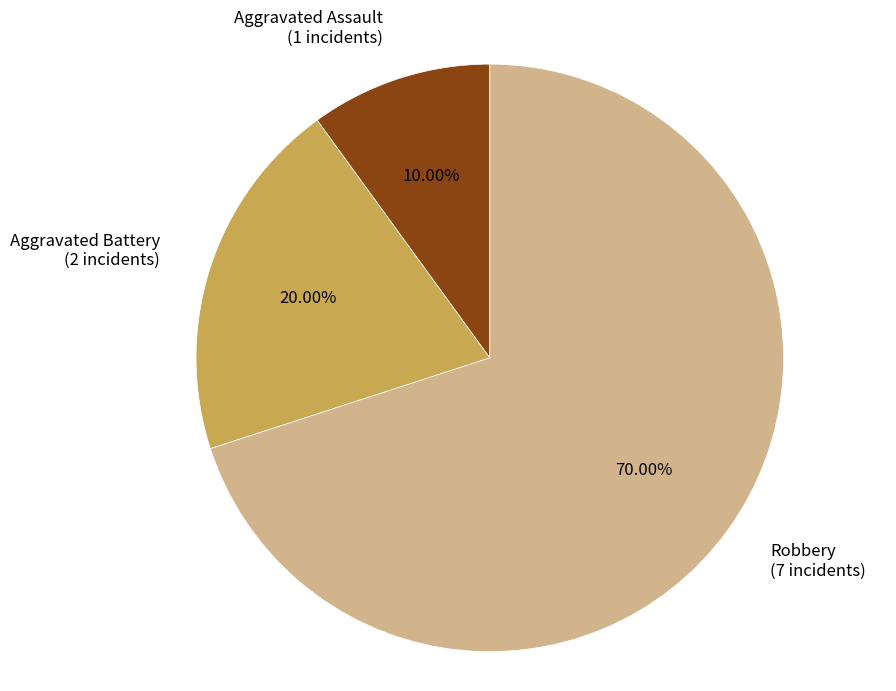

The Aggravated Assault slice represents 1% of the pie. True or false?

False